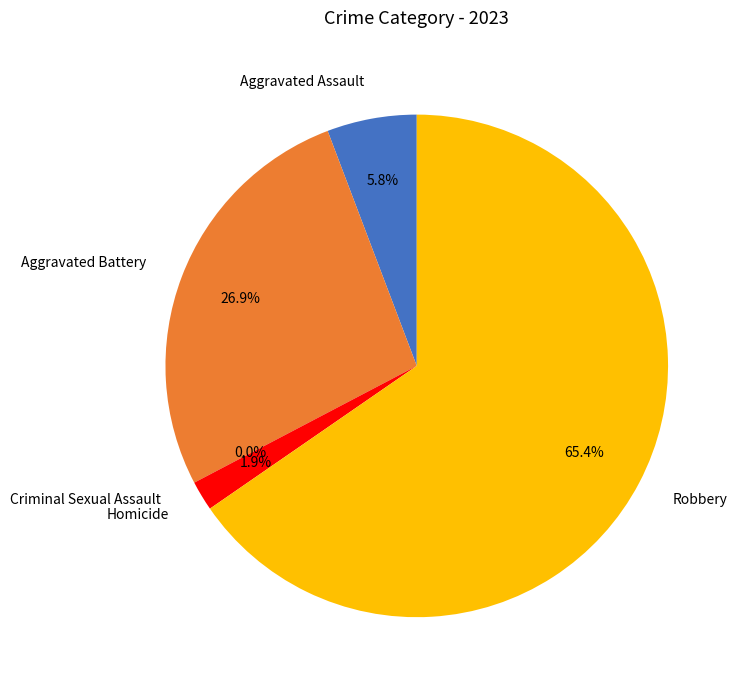

Is it true that Aggravated Battery is 15% of the pie?

False